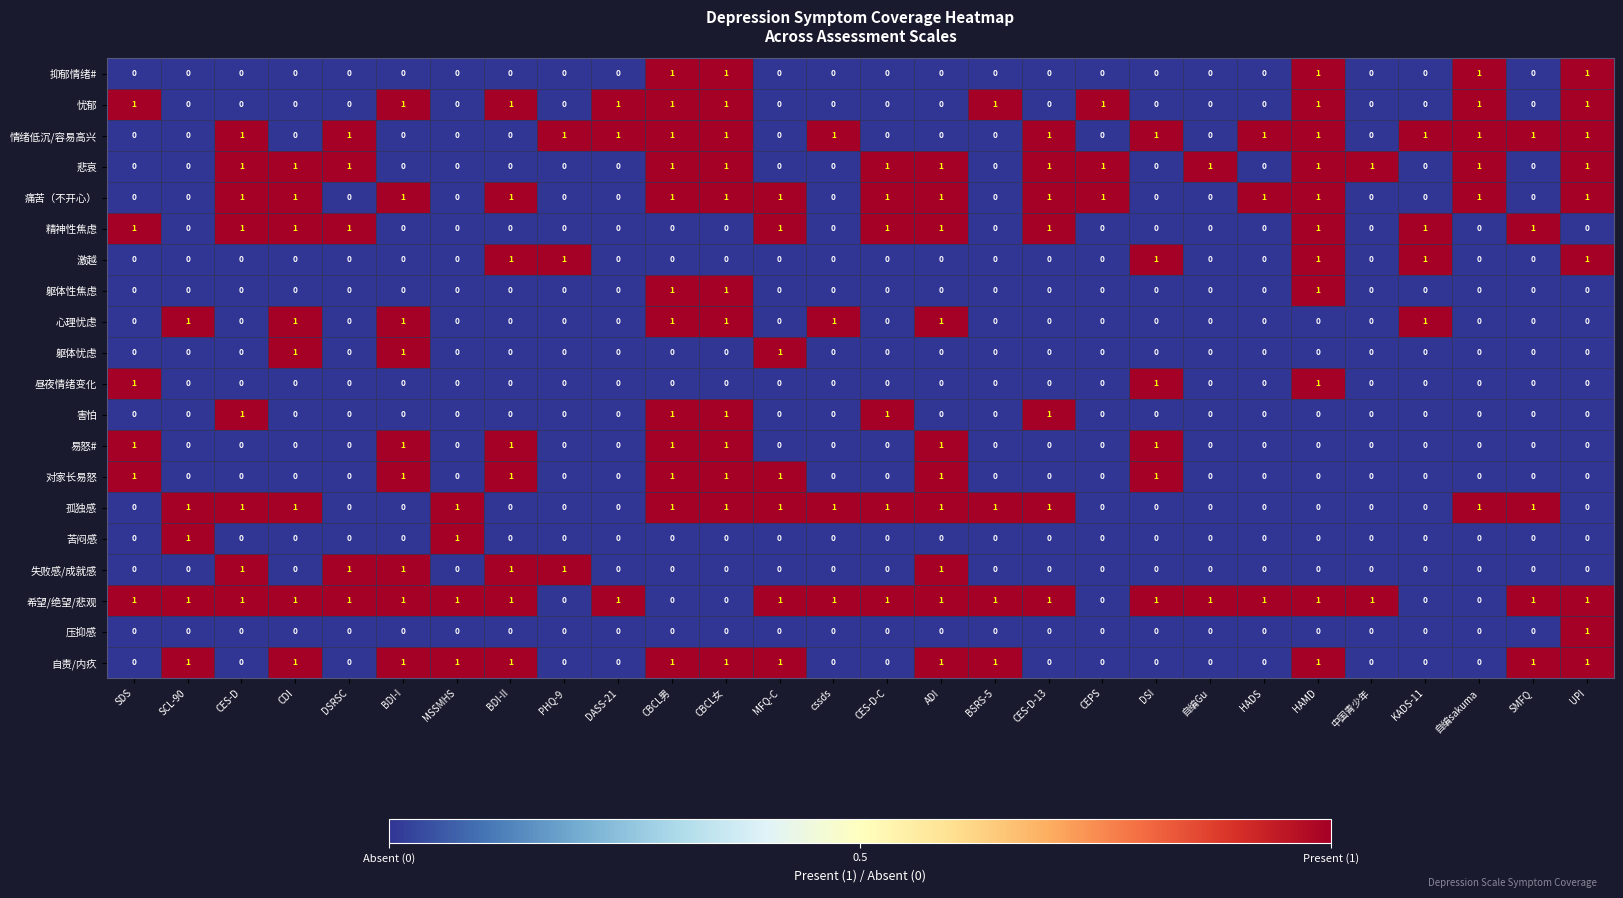

What is the spread (max minus min) of values at BDI-I?

1